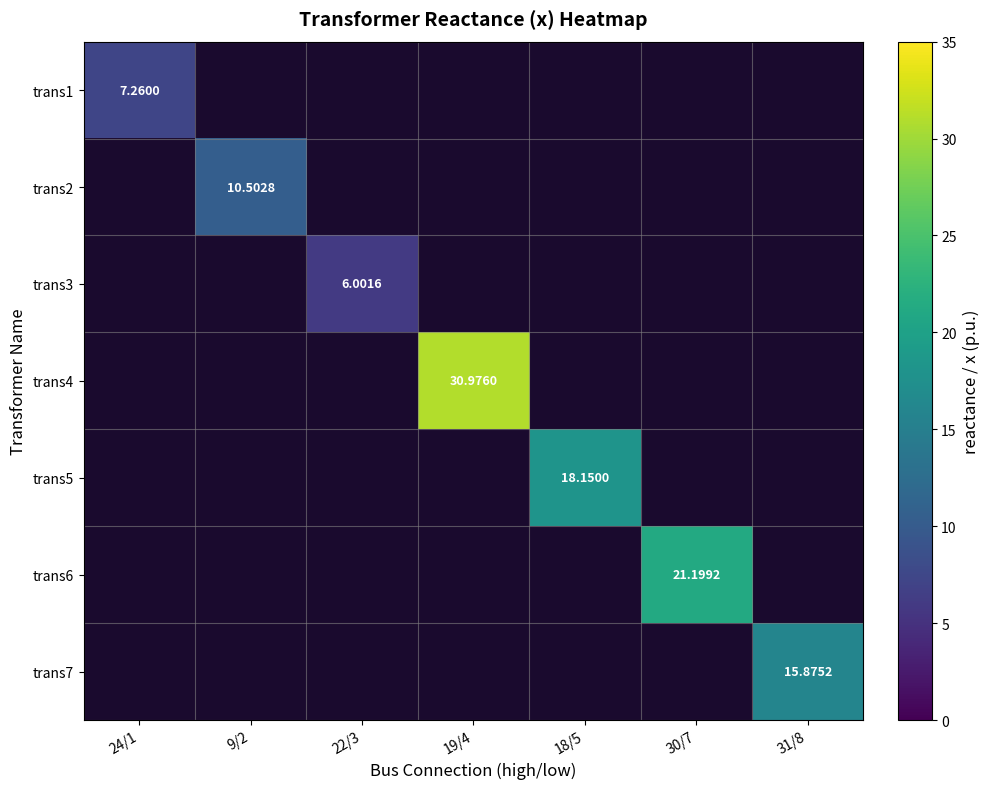

What is the sum of all trans7 values?

15.9